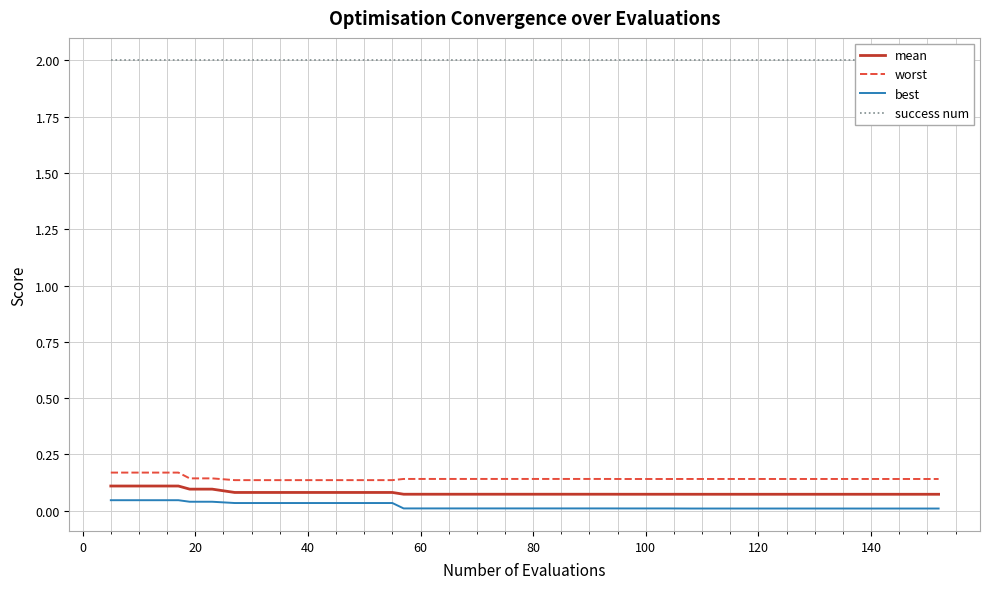

True or false: best and worst cross at least once.

False